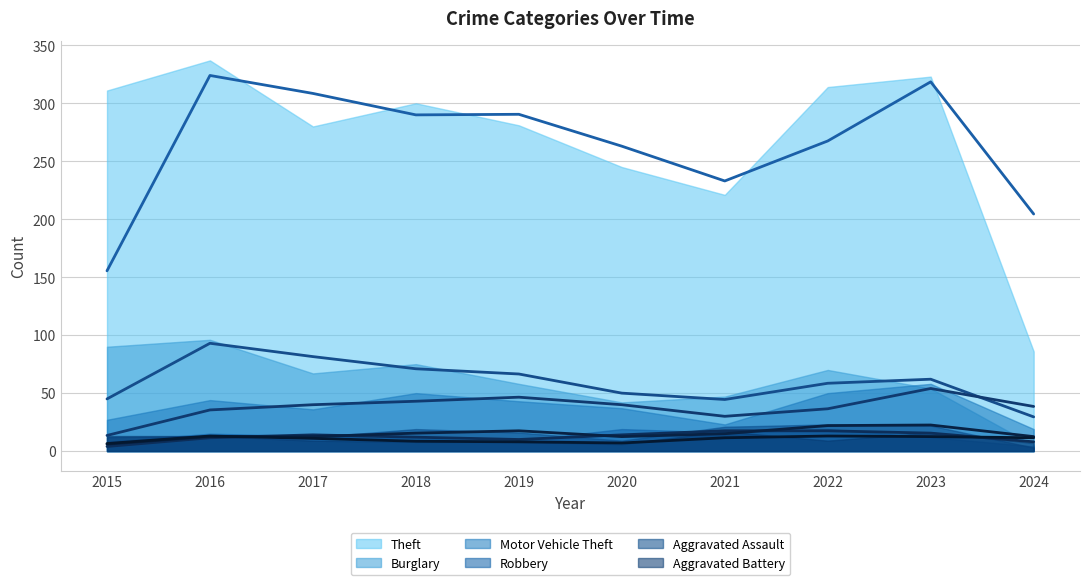

Rank the series at 2023 from lowest to highest value.

Robbery, Aggravated Battery, Aggravated Assault, Burglary, Motor Vehicle Theft, Theft